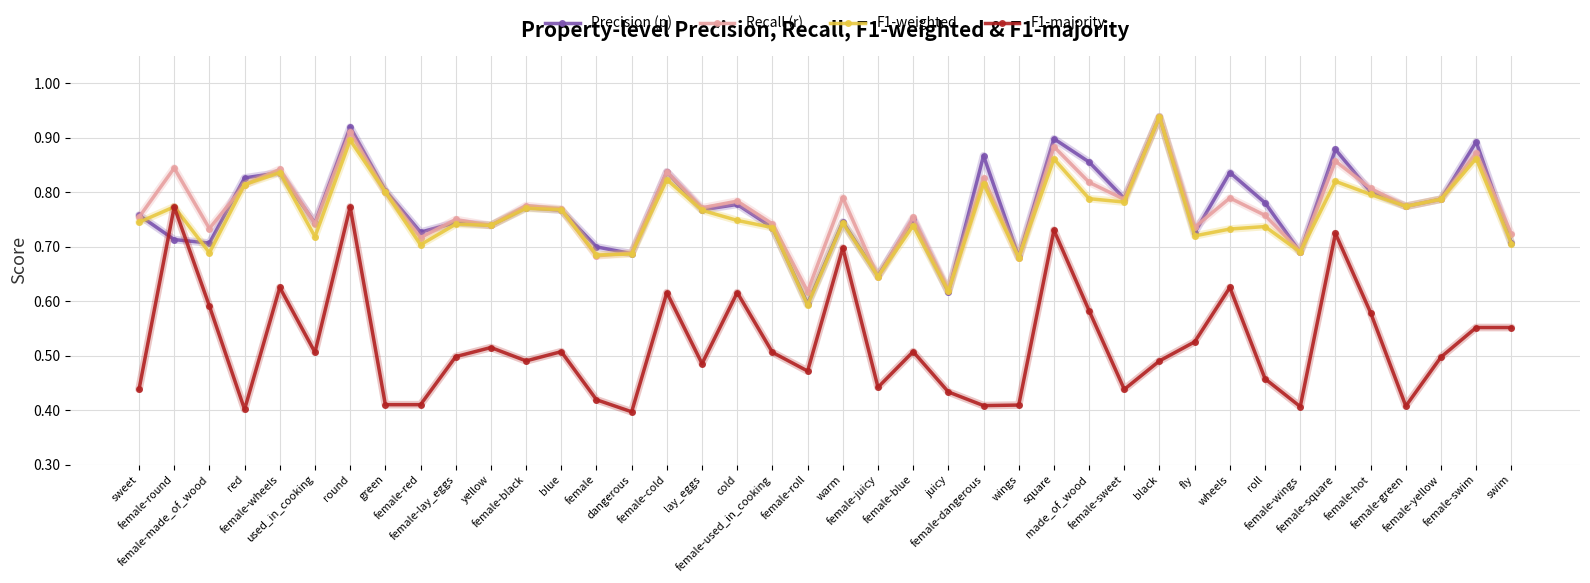

At how many categories does at least one series exceed 0?

40